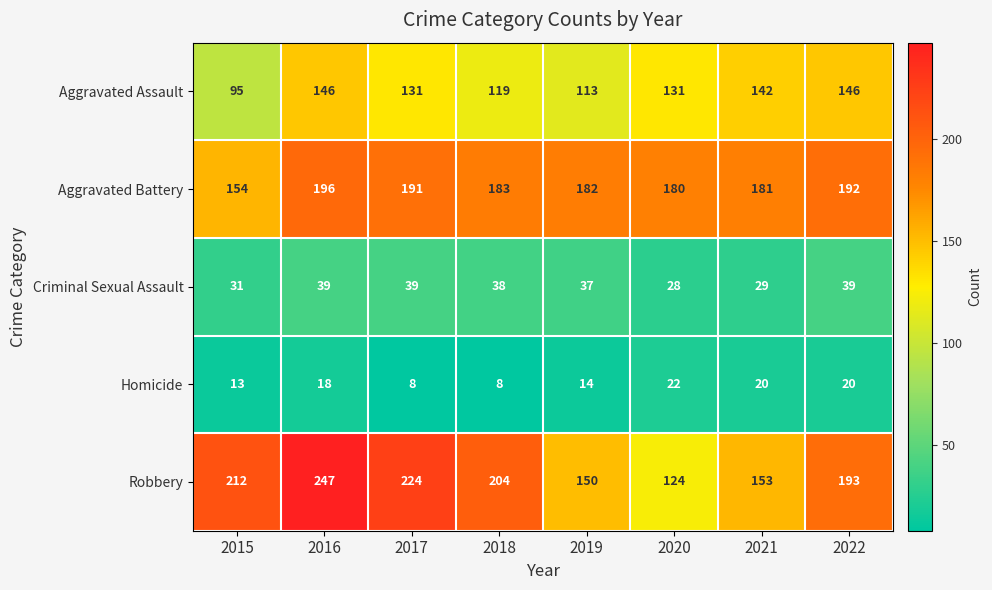

Which series has the largest total across all categories?

Robbery